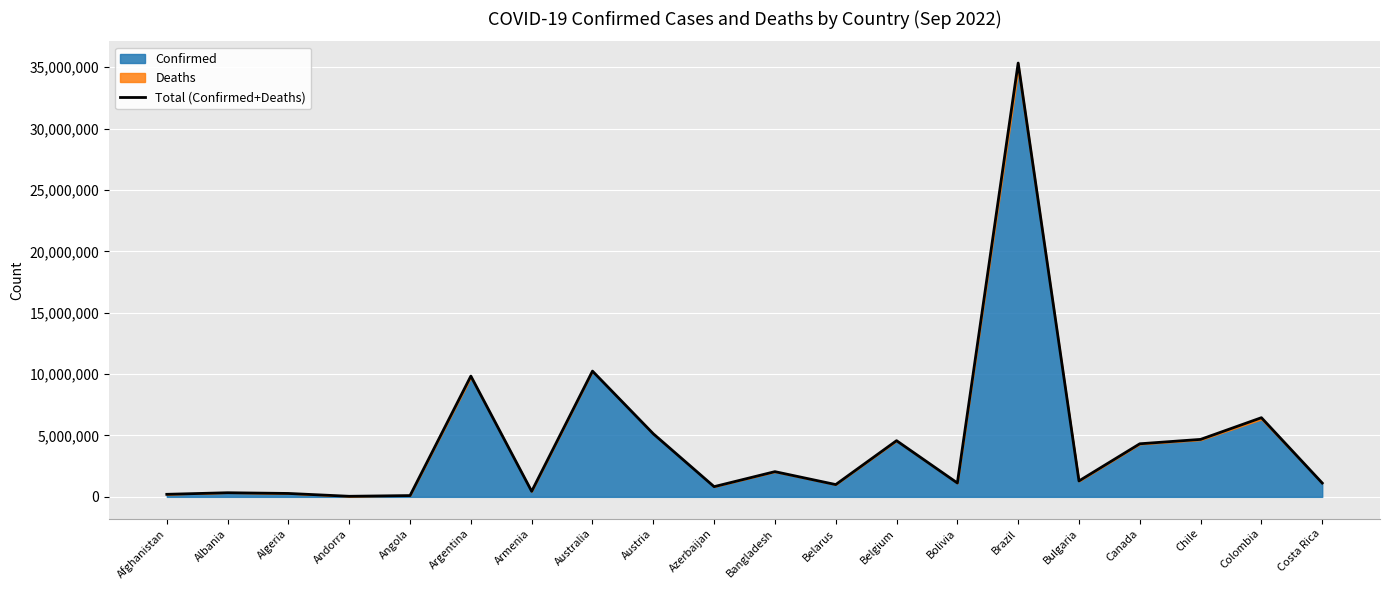

Reading left to right, list all the values displayed in this chart.

Afghanistan=206866	Albania=335762	Algeria=277547	Andorra=46382	Angola=105048	Argentina=9838317	Armenia=451558	Australia=10245012	Austria=5139250	Azerbaijan=831224	Bangladesh=2053851	Belarus=1001155	Belgium=4577178	Bolivia=1130363	Brazil=35340117	Bulgaria=1296384	Canada=4323837	Chile=4681518	Colombia=6449166	Costa Rica=1126959